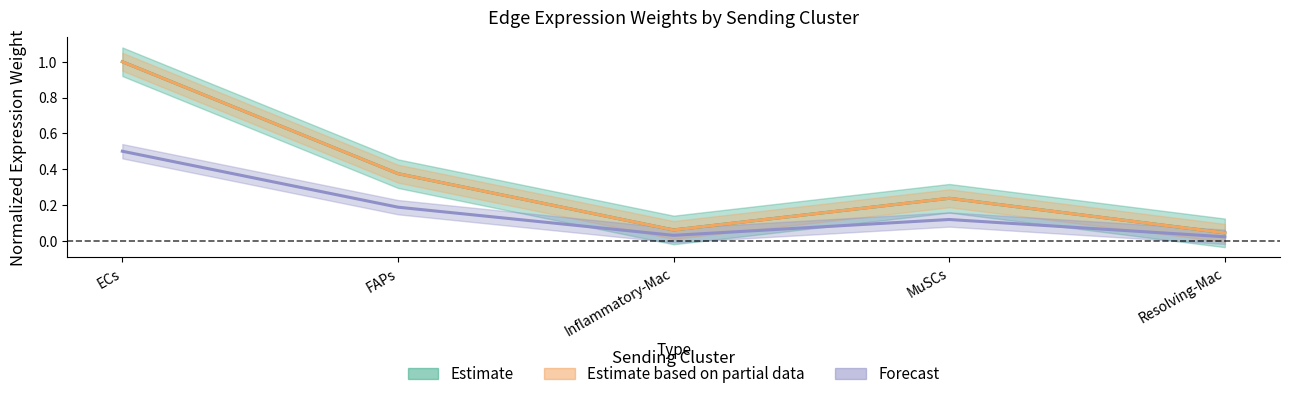

At which category is the sum across all series the highest?

ECs